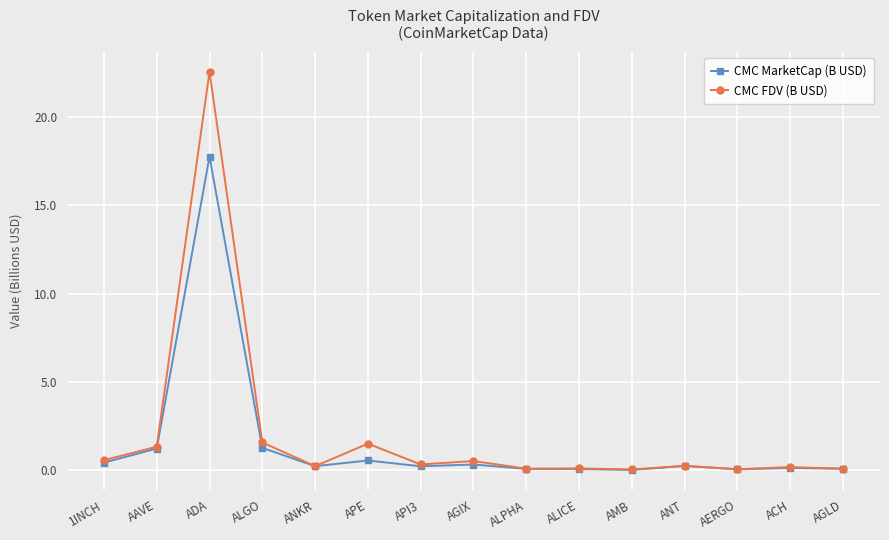

The CMC MarketCap (B USD) series shows 0.1 at AGLD. True or false?

True